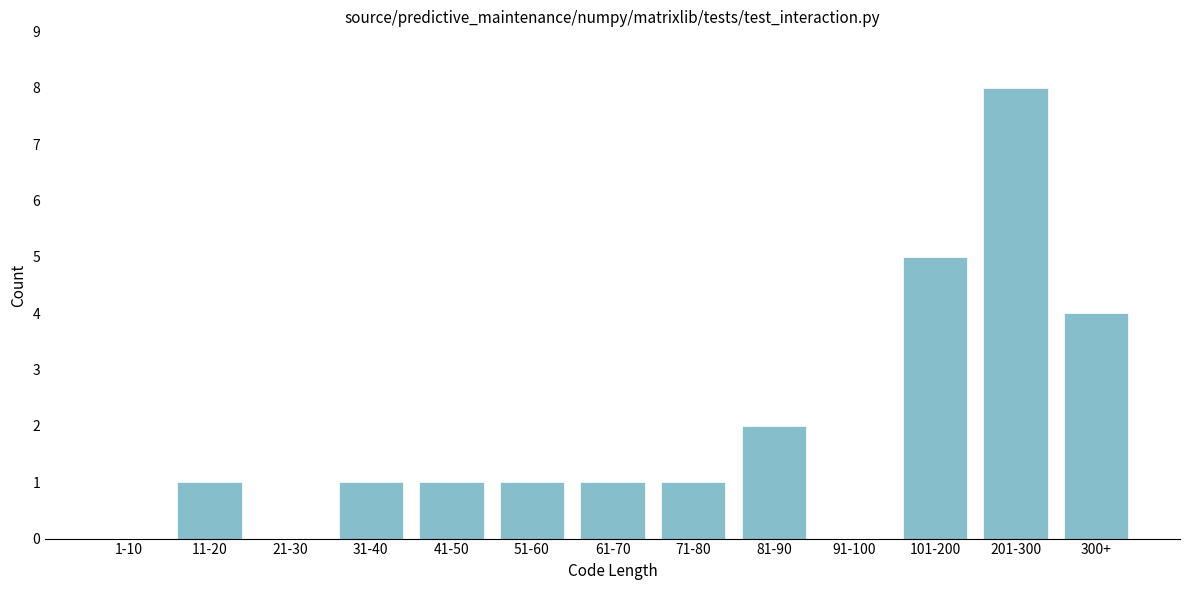

Reading left to right, extract all data points from this chart.

1-10=0	11-20=1	21-30=0	31-40=1	41-50=1	51-60=1	61-70=1	71-80=1	81-90=2	91-100=0	101-200=5	201-300=8	300+=4